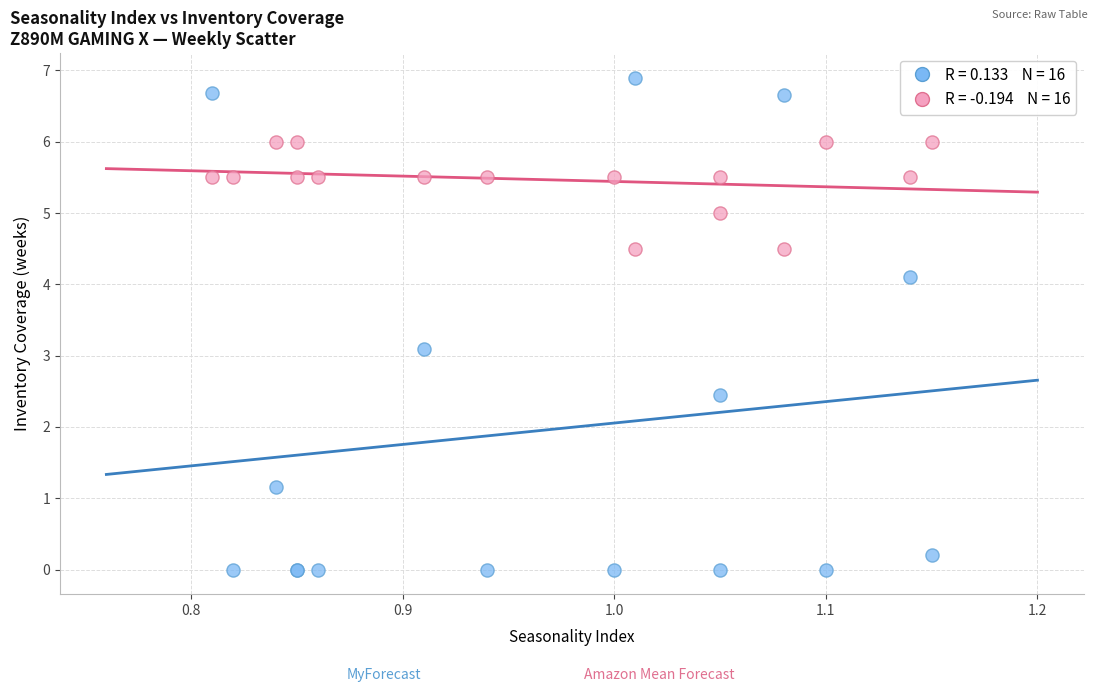

Across all series, what Y value is closest to 3?

3.1